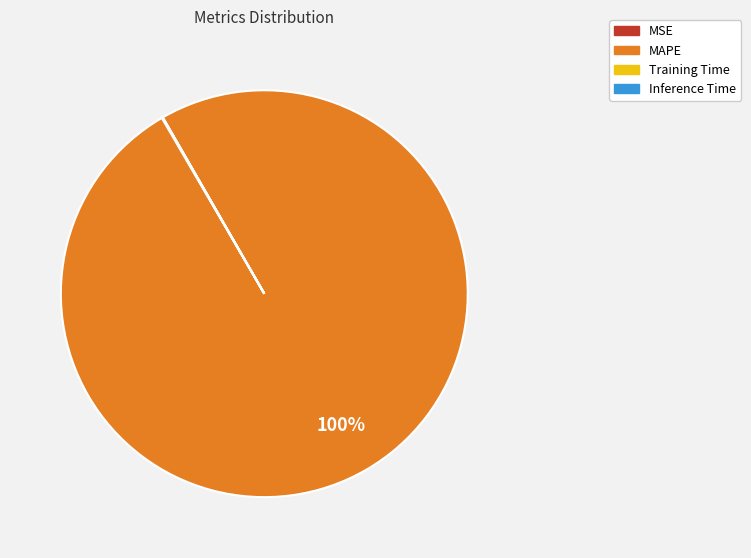

Which category has the biggest portion of the pie?

MAPE